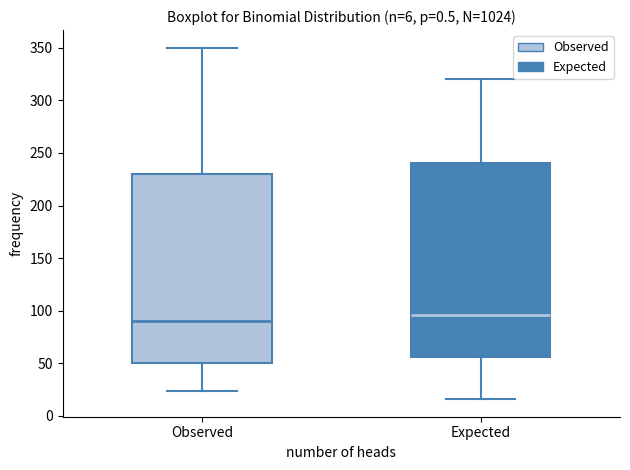

Which box's median line is the highest?

Expected